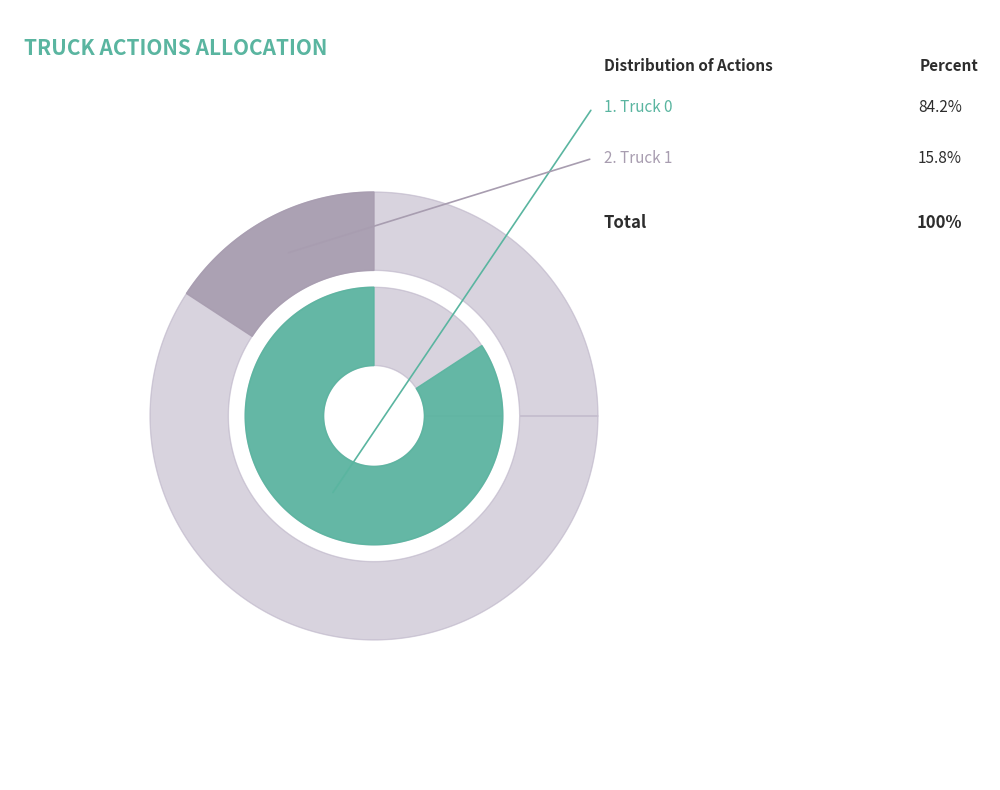

Is the sum of Truck 0 and Truck 1 greater than half?

Yes